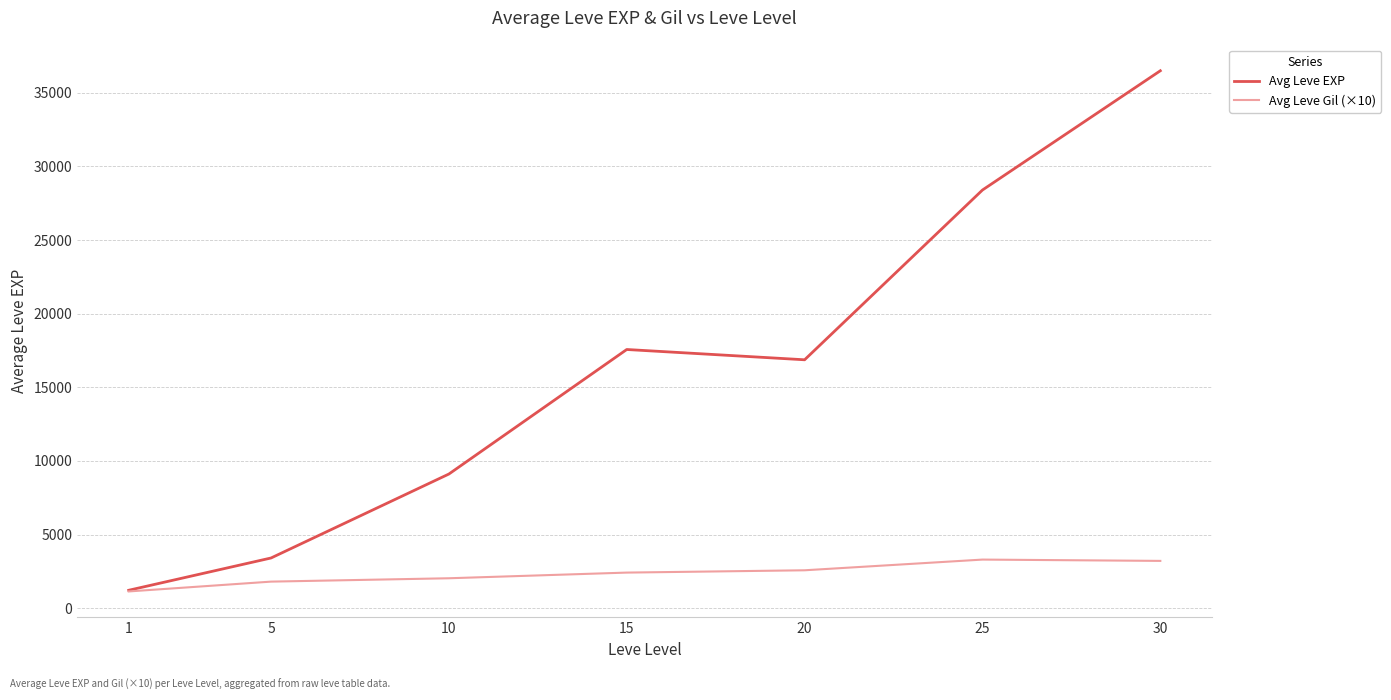

Read the Avg Leve EXP value at 15.

17563.3